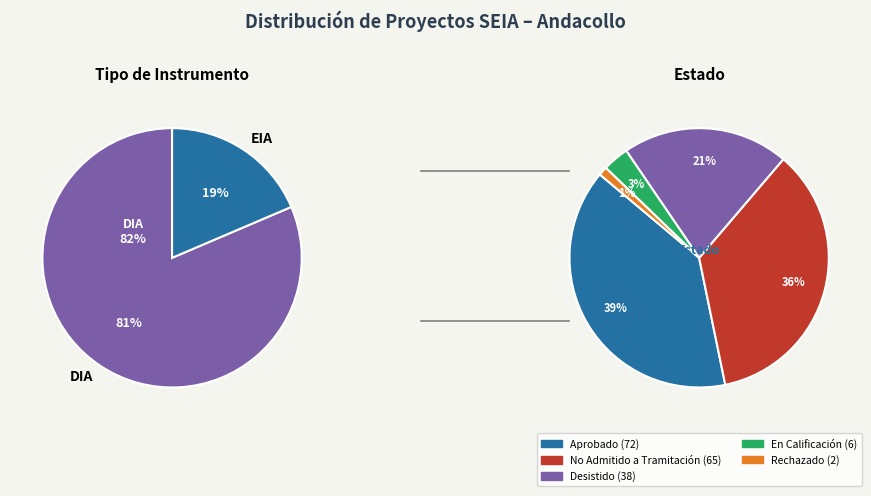

To the nearest percent, what is the combined percentage of EIA and DIA?

100%